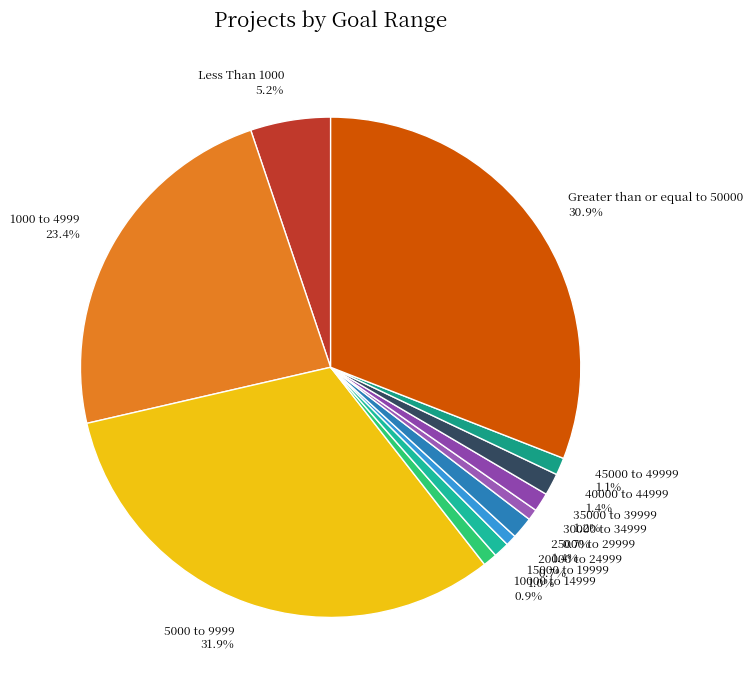

To the nearest percent, what is the average slice percentage?

8%